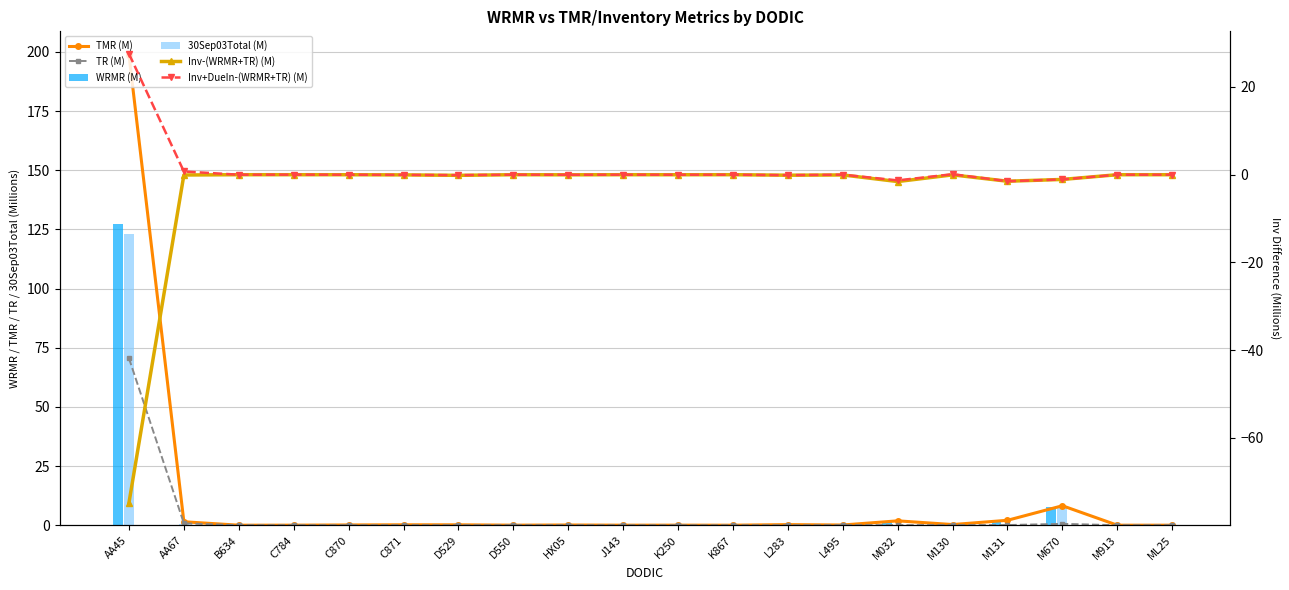

Between C871 and ML25, which series saw the biggest shift?

TMR (M)